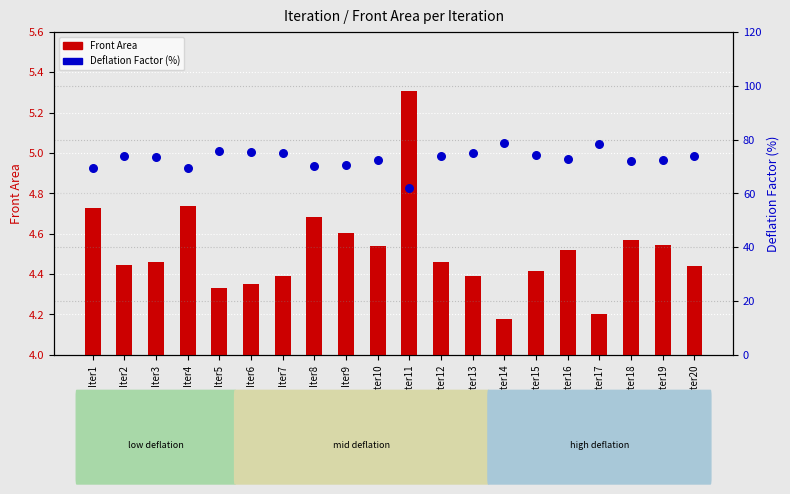

Which series has the largest Y range (max minus min)?

Deflation Factor (%)